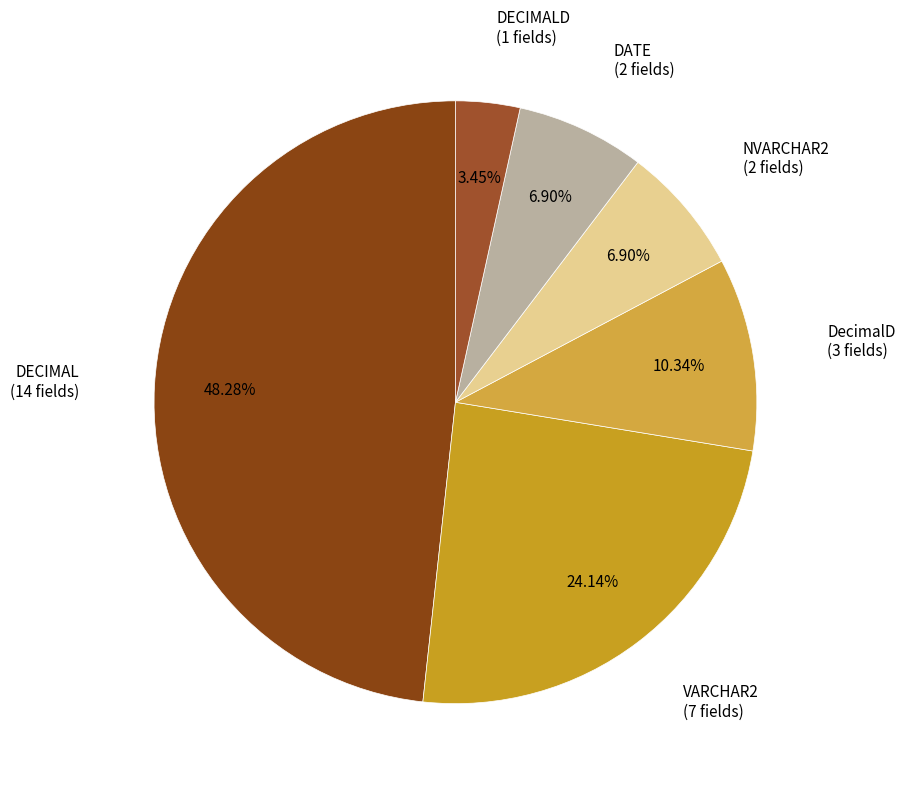

How many slices are in this pie chart?

6